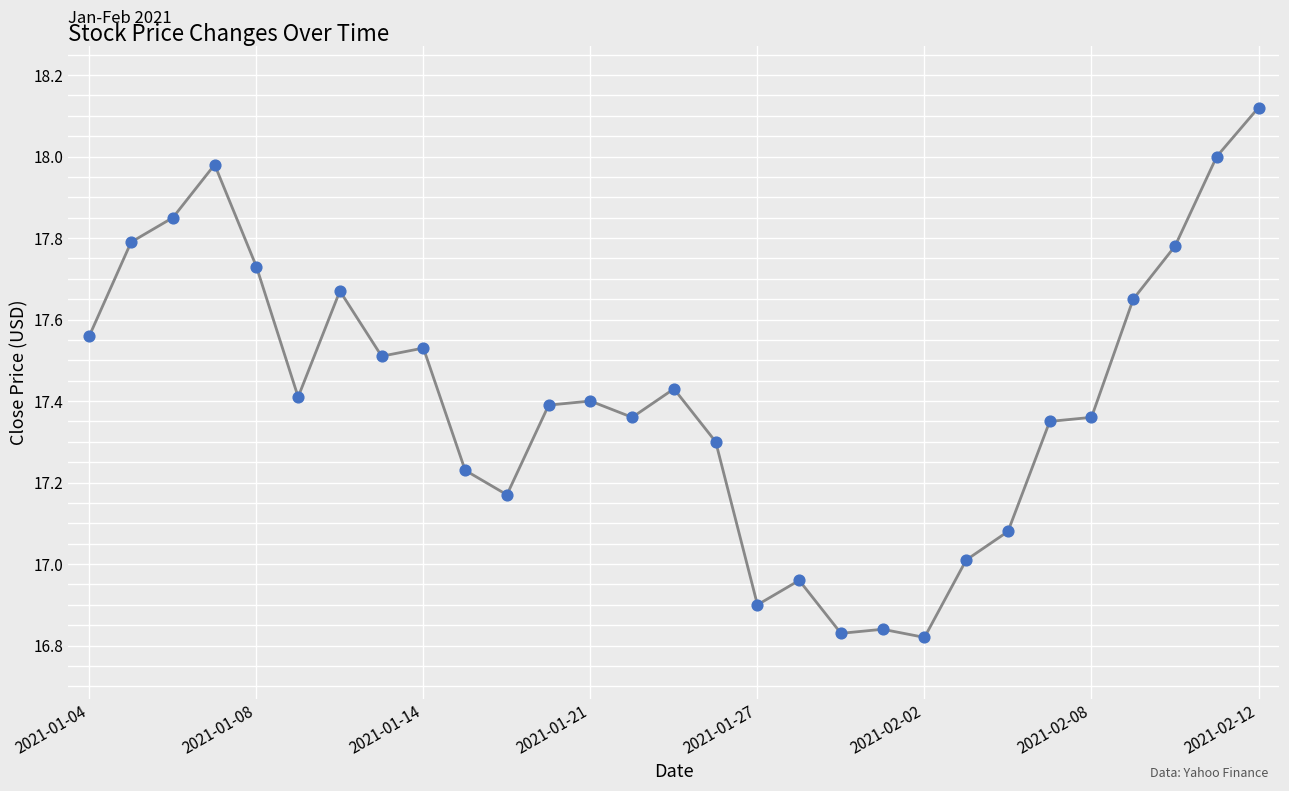

What is the difference between the maximum and minimum values?

1.3